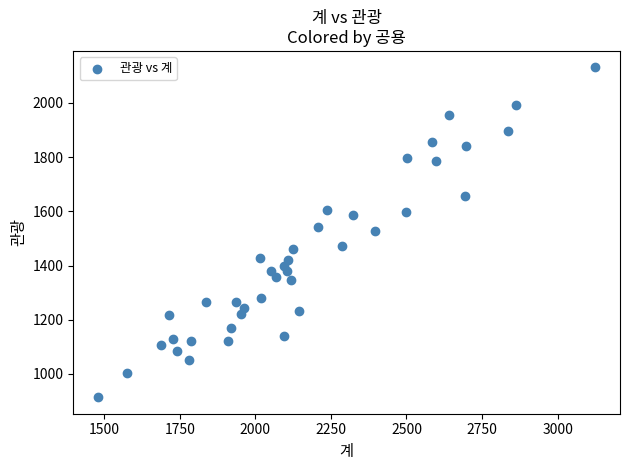

What is the range of X values (max minus min)?

1644